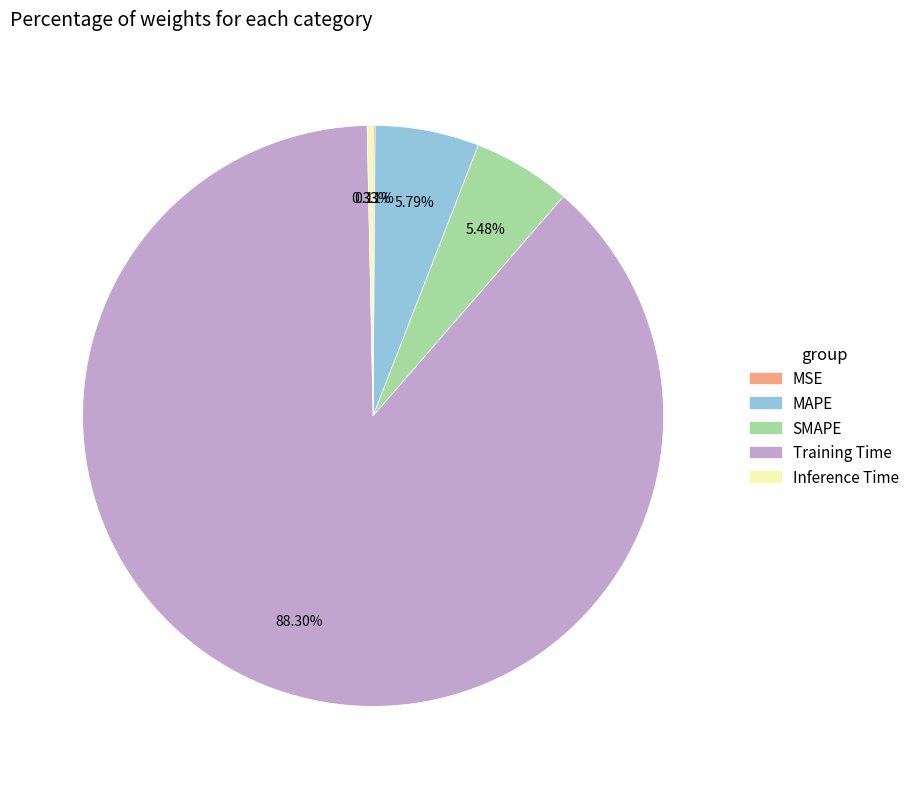

True or false: MAPE accounts for 18% of the total.

False